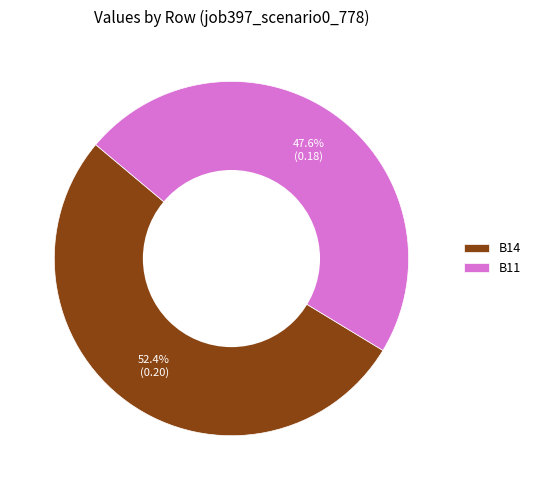

What is the largest slice in the pie chart?

B14